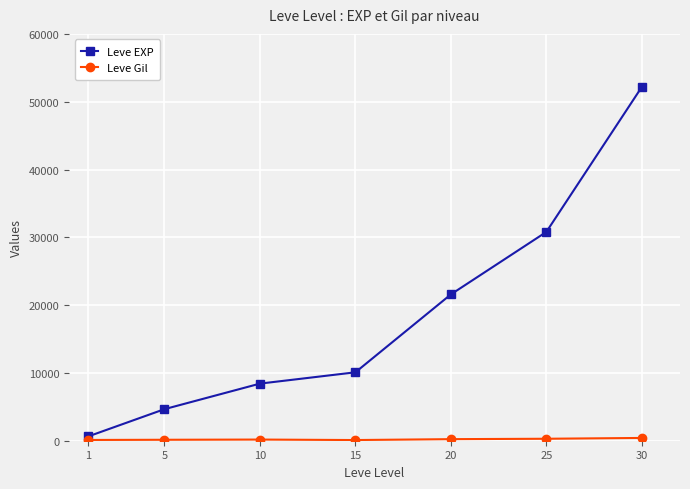

At which category is the sum across all series the highest?

30